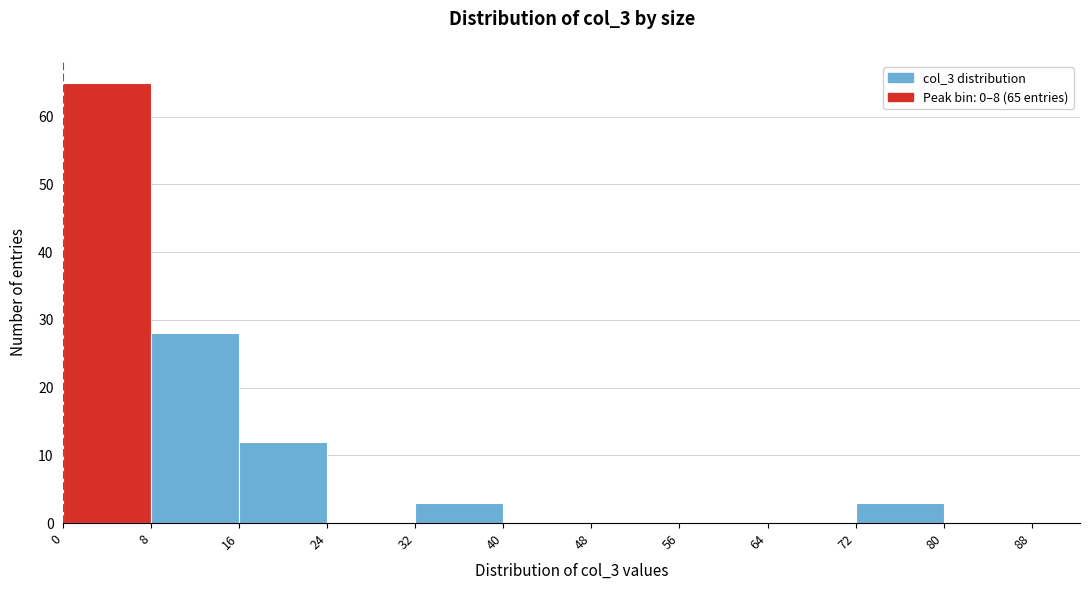

Which range on the x-axis has the tallest bar?

0 to 8